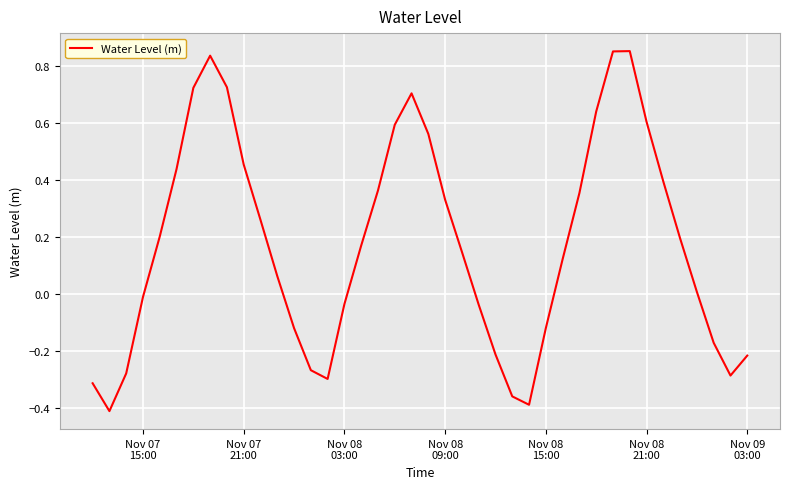

What is the difference between the maximum and minimum values?

1.3